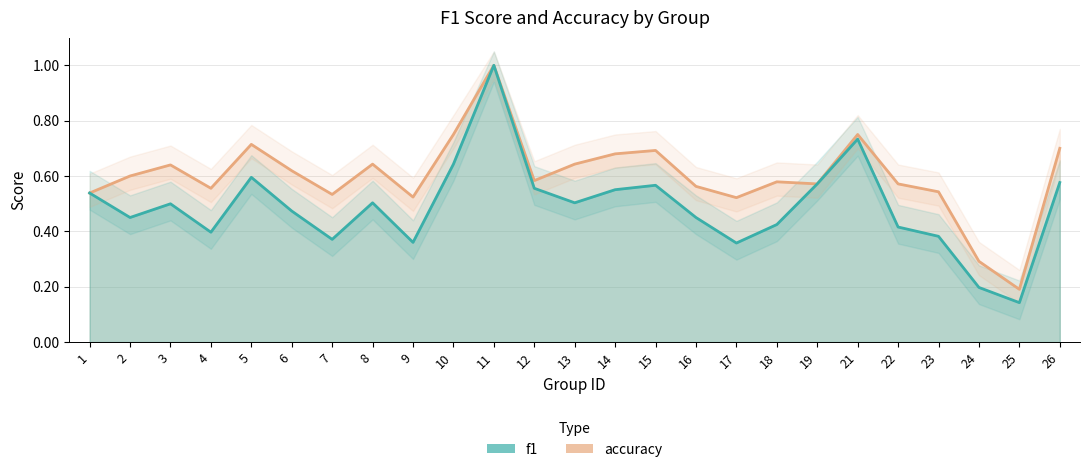

True or false: accuracy has more than 1 interior local peaks.

True